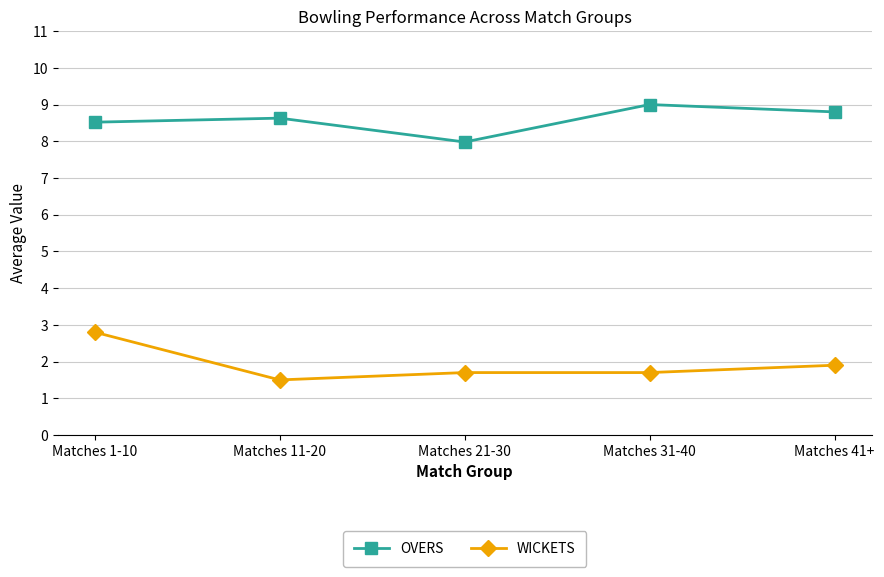

Which category has the lowest value in the OVERS series?

Matches 21-30